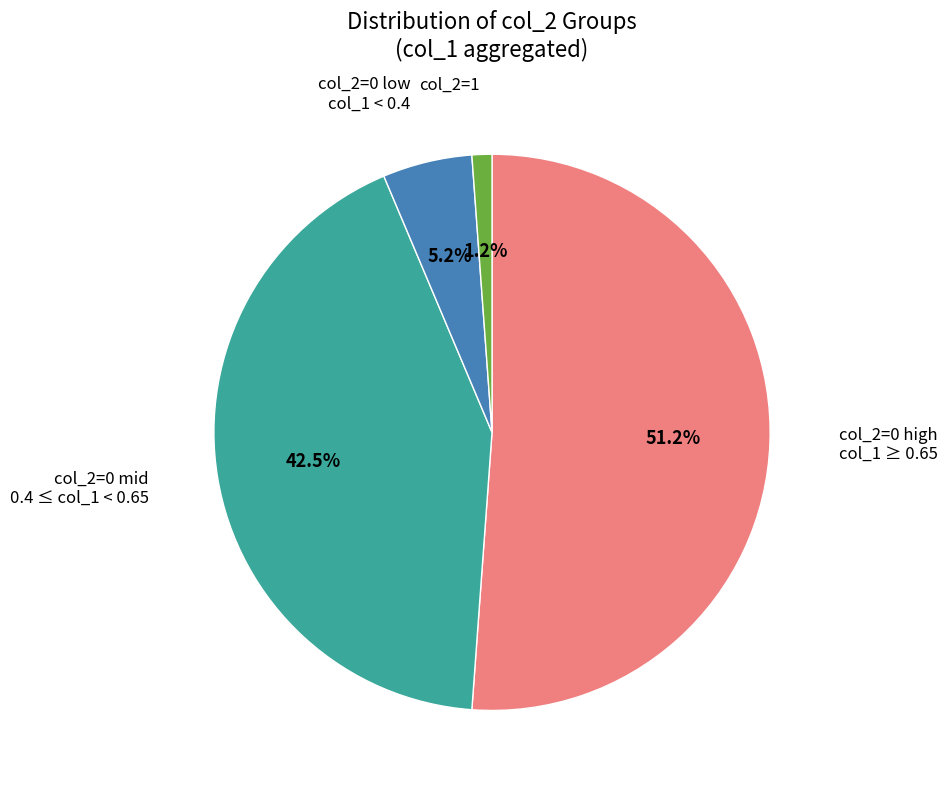

Is there a majority slice in this chart?

Yes